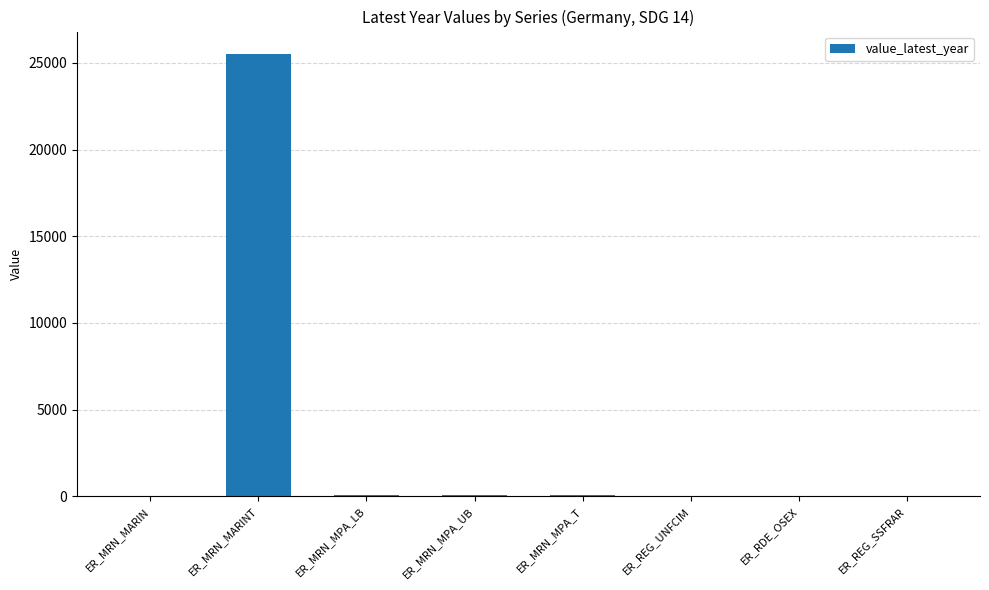

Between ER_REG_SSFRAR and ER_MRN_MARINT, which is larger?

ER_MRN_MARINT